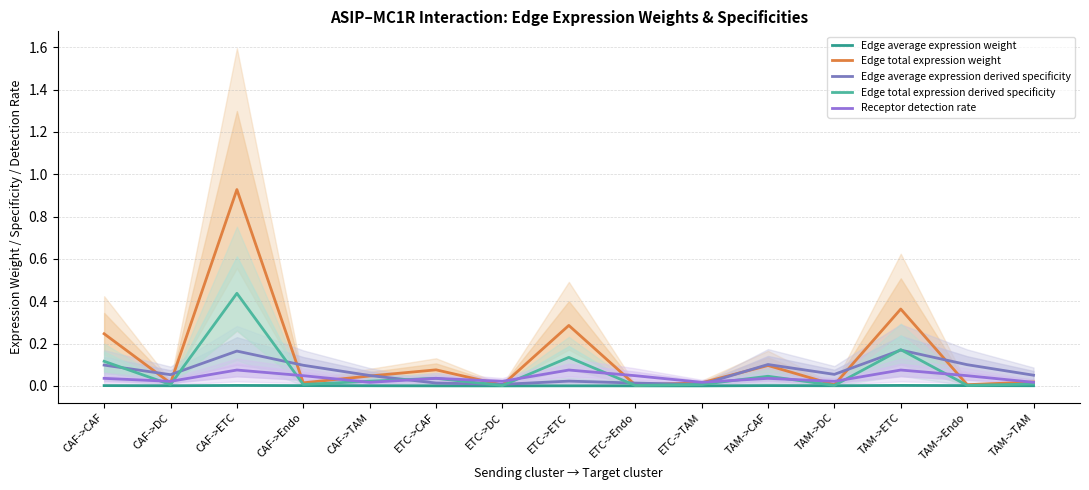

What is the greatest value displayed?

0.9